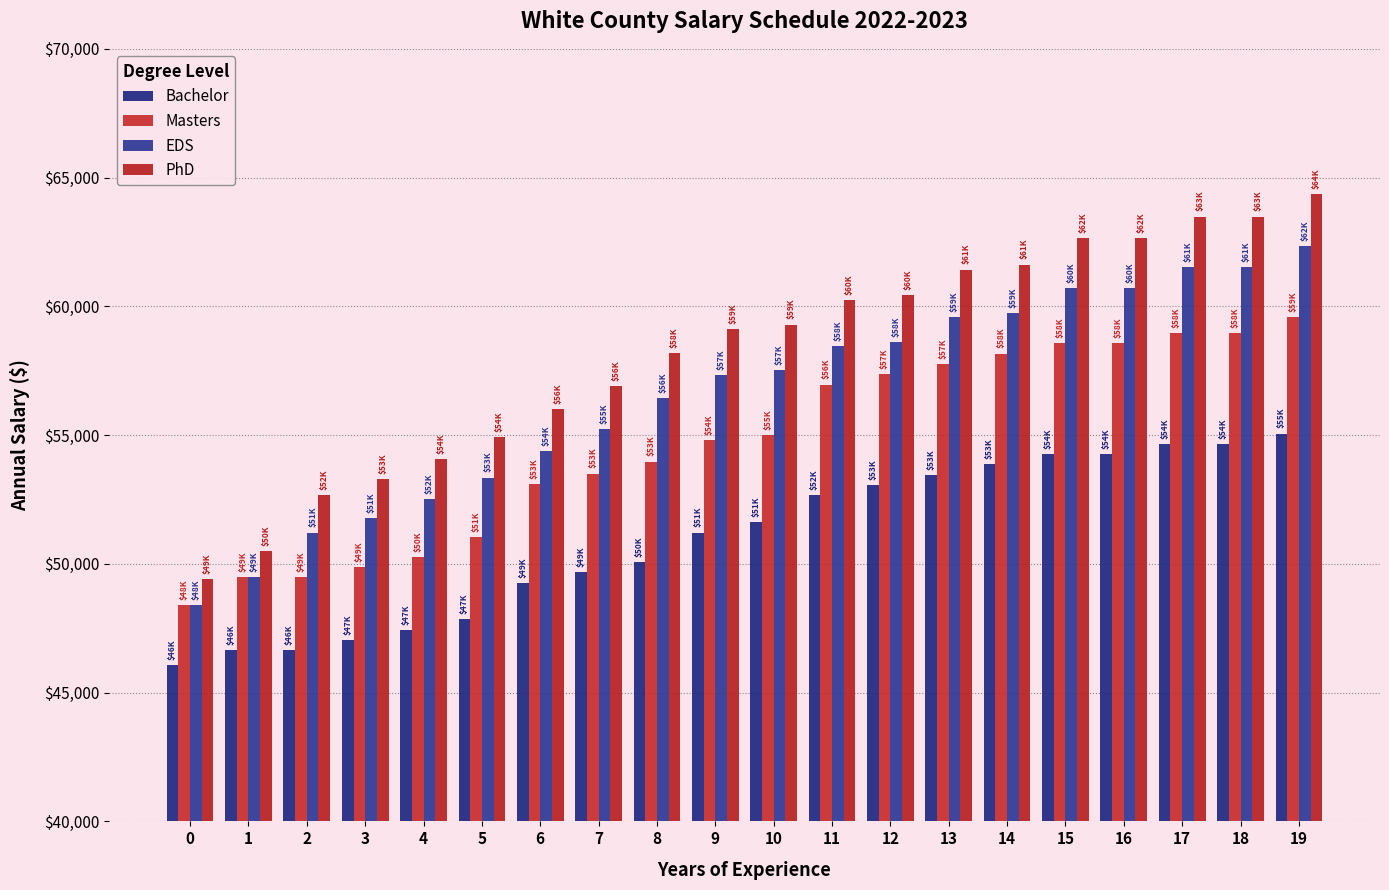

What is the sum of the Bachelor values at 4 and 14?

101305